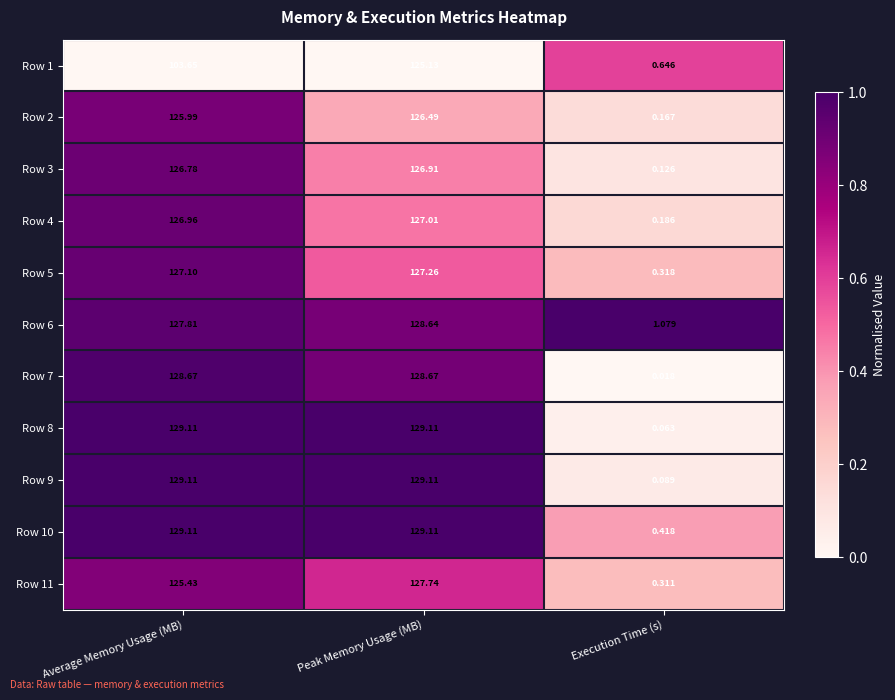

Rank the categories by Row 1 value from lowest to highest.

Execution Time (s), Average Memory Usage (MB), Peak Memory Usage (MB)